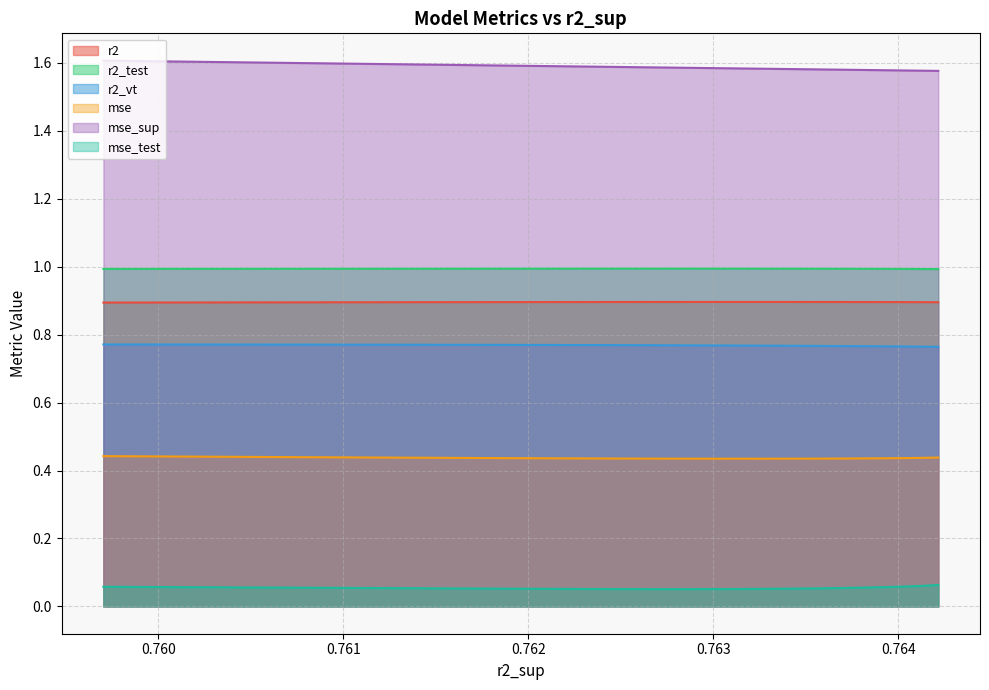

What is the spread (max minus min) of values at model_6_3_13?

1.5